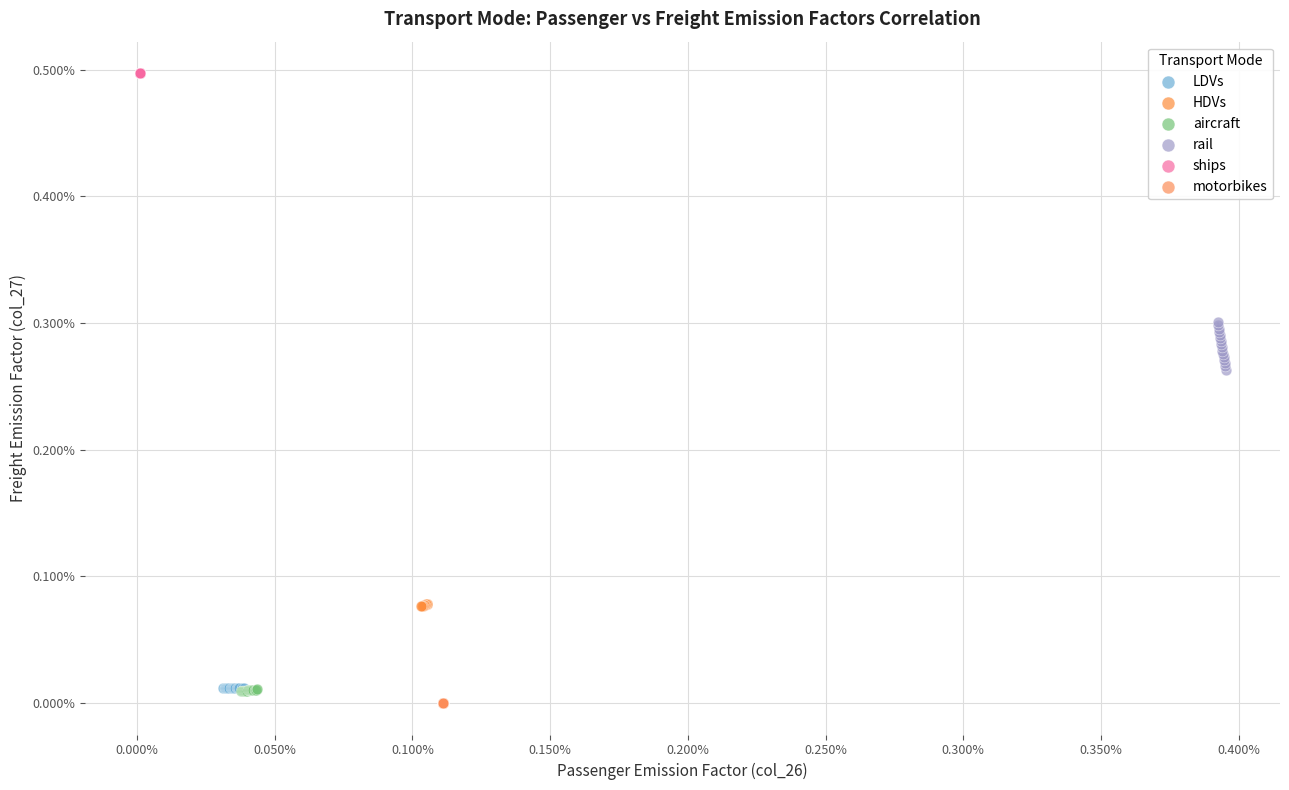

Which series contains the lowest Y value?

motorbikes